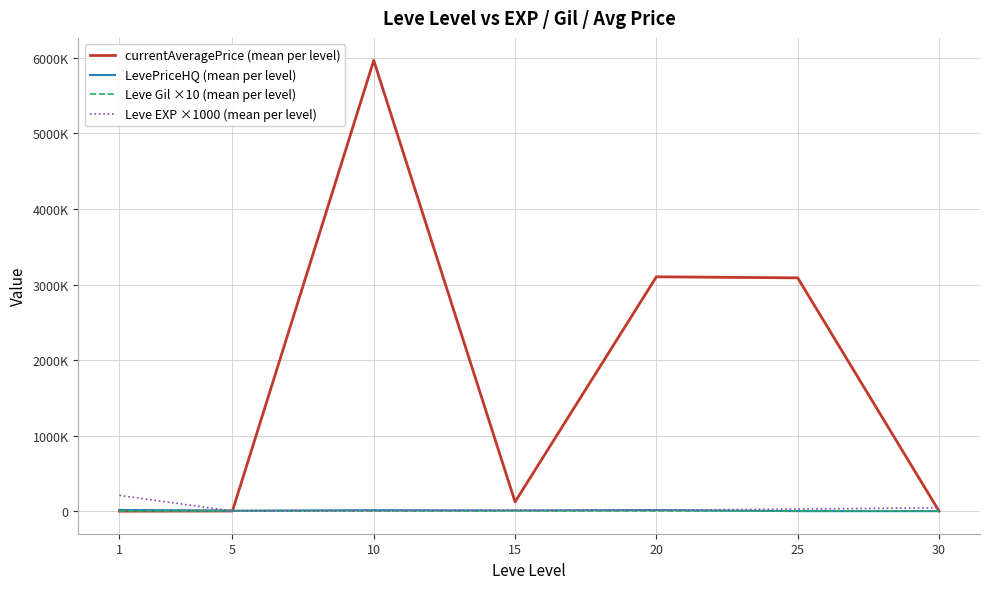

Which series has the widest spread of values?

currentAveragePrice (mean per level)